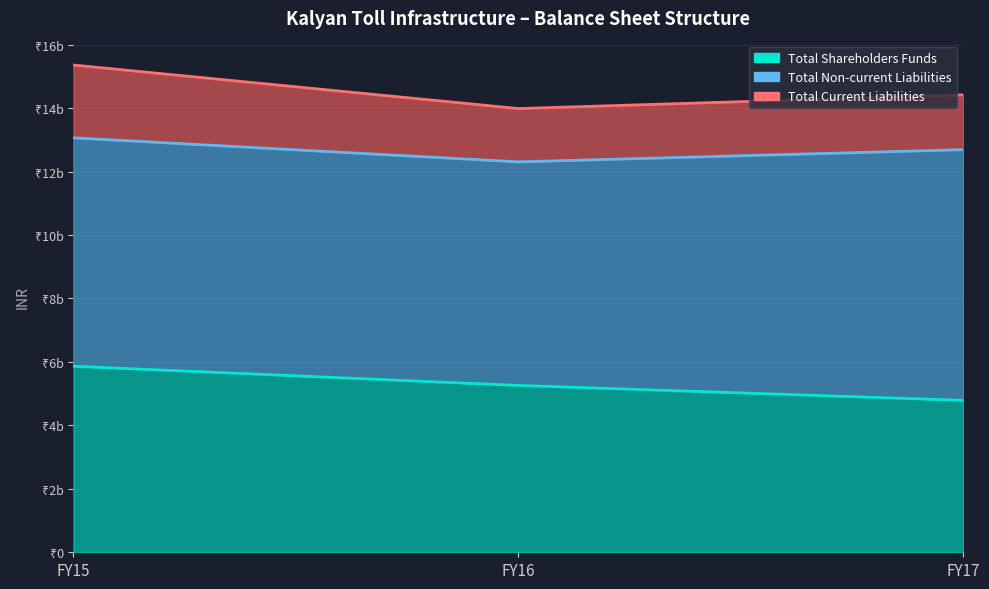

How many values in the Total Non-current Liabilities series are below 7198514989?

1